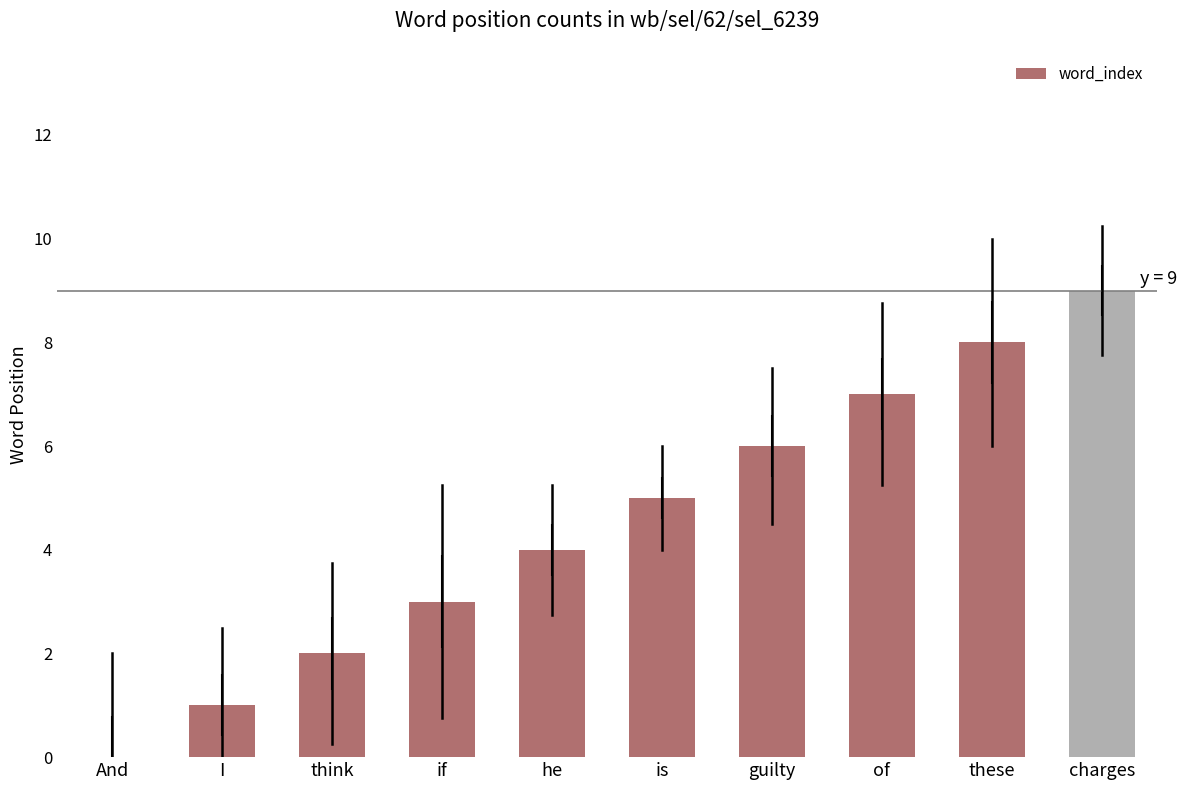

What is the maximum value shown in the chart?

9